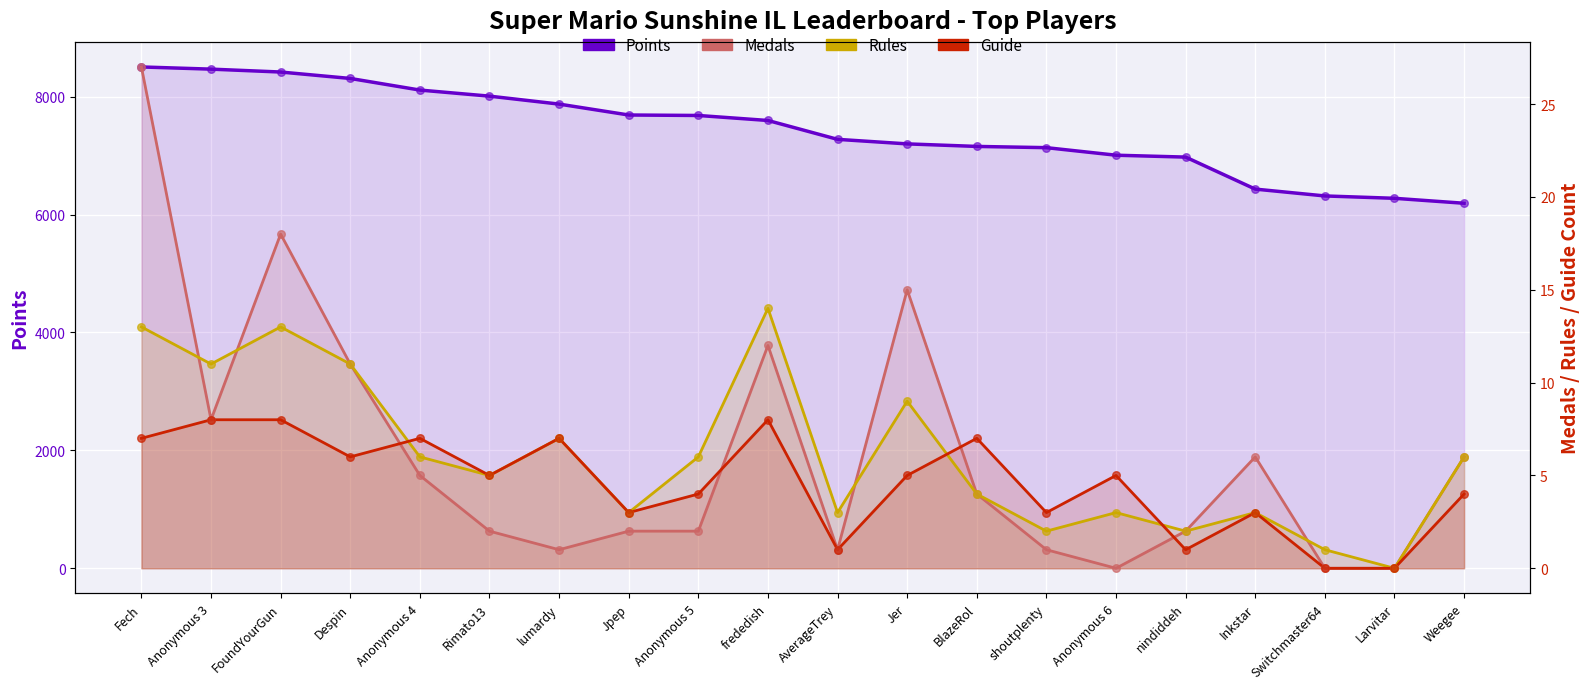

Which series reaches the minimum Y coordinate?

Medals